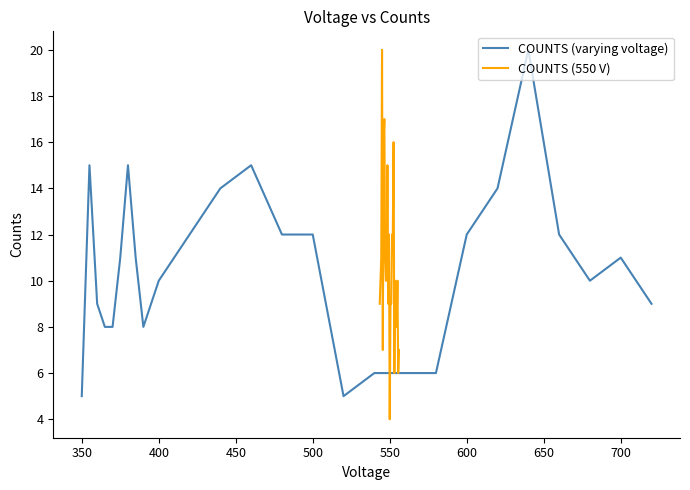

How many lines are shown in the chart?

2